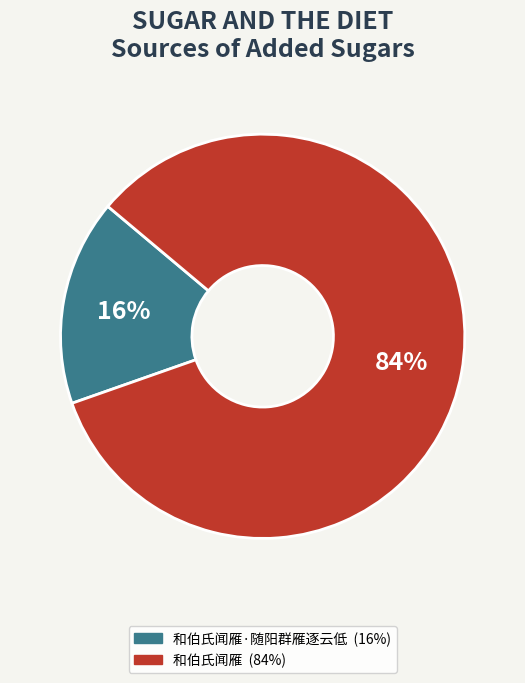

To the nearest percent, what is the average slice percentage?

50%